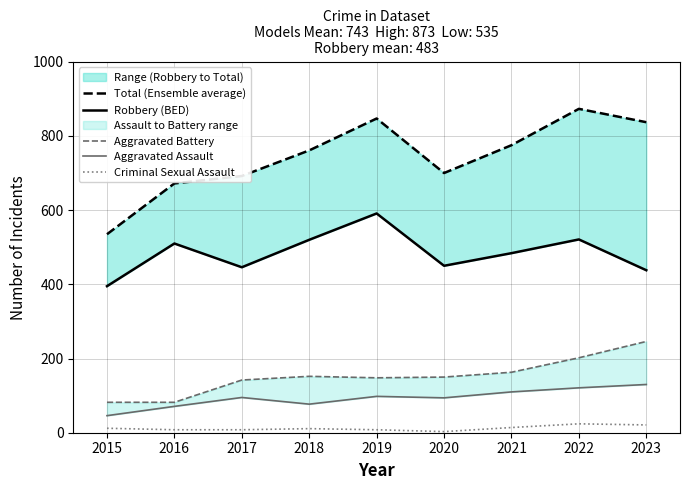

Reading left to right, list all the values displayed in this chart.

Total (Ensemble average): 2015=535	2016=672	2017=692	2018=761	2019=847	2020=700	2021=775	2022=873	2023=837
Robbery (BED): 2015=395	2016=510	2017=446	2018=520	2019=591	2020=450	2021=484	2022=521	2023=438
Aggravated Battery: 2015=82	2016=82	2017=142	2018=152	2019=148	2020=150	2021=163	2022=202	2023=246
Aggravated Assault: 2015=46	2016=71	2017=95	2018=77	2019=98	2020=94	2021=110	2022=121	2023=130
Criminal Sexual Assault: 2015=12	2016=8	2017=8	2018=11	2019=8	2020=3	2021=14	2022=24	2023=21